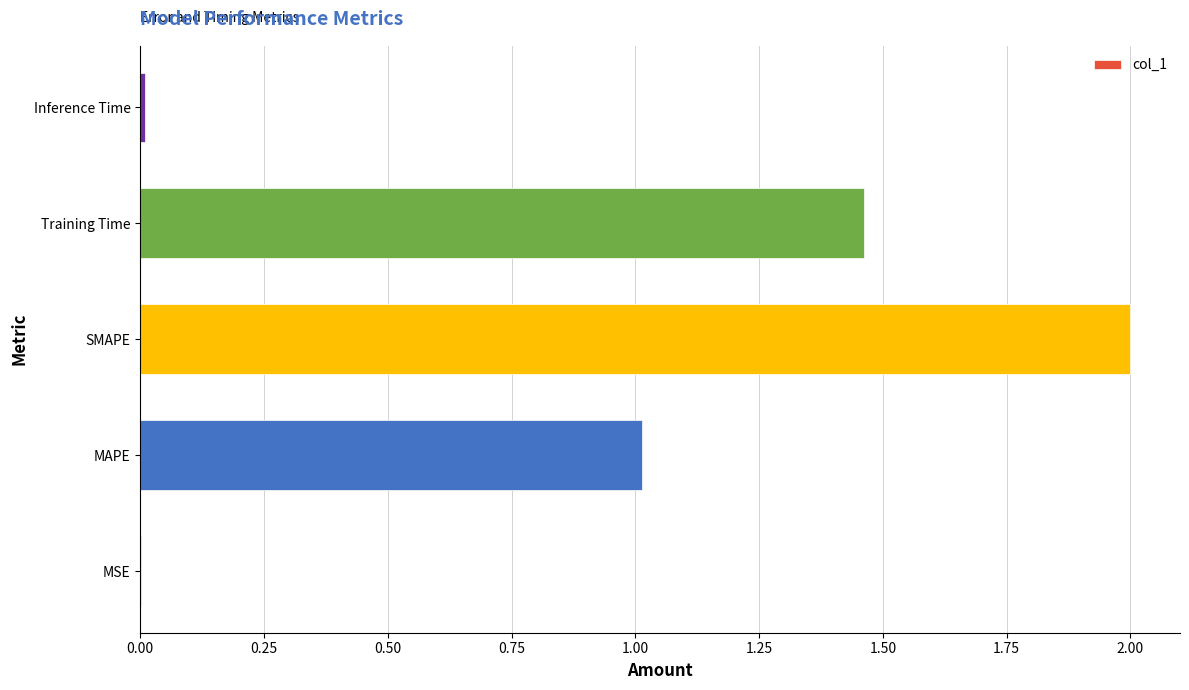

What is the change in value from MAPE to SMAPE?

+1.0